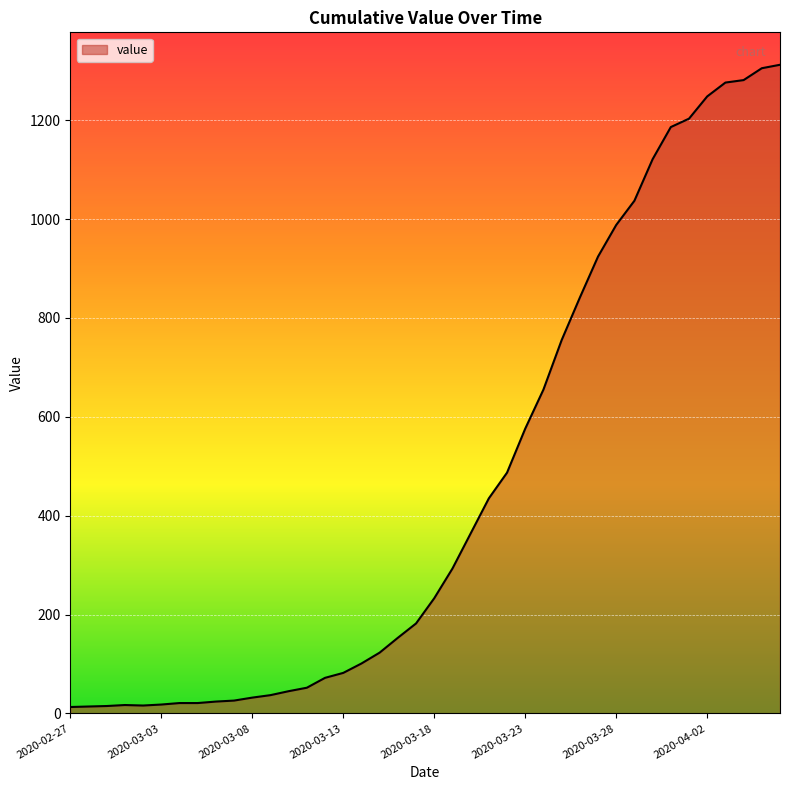

Does the chart have visible grid lines?

Yes